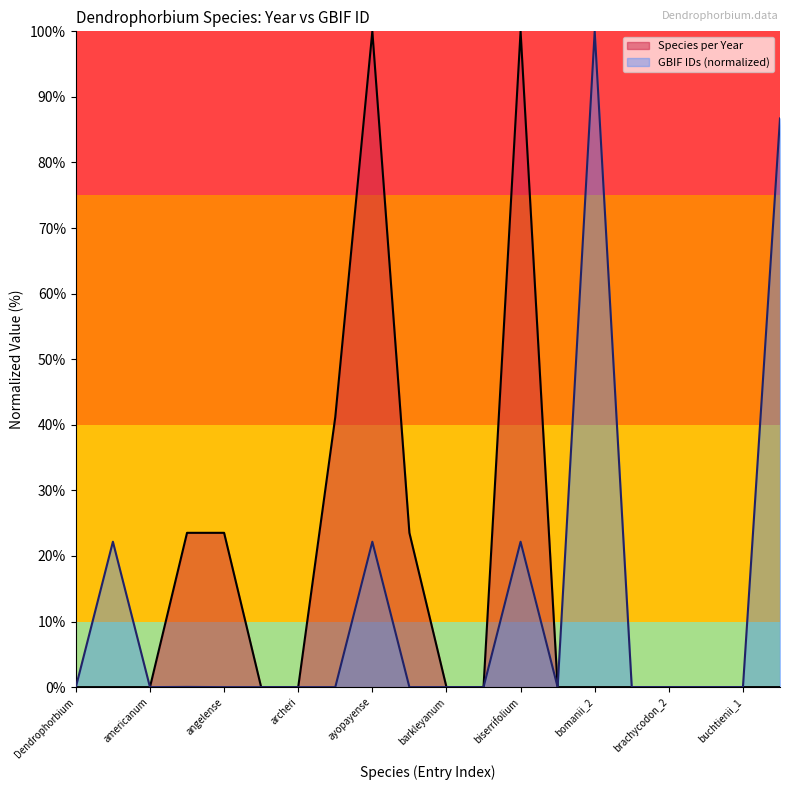

Which has a higher value, brachycodon_2 or amplexicaule?

amplexicaule